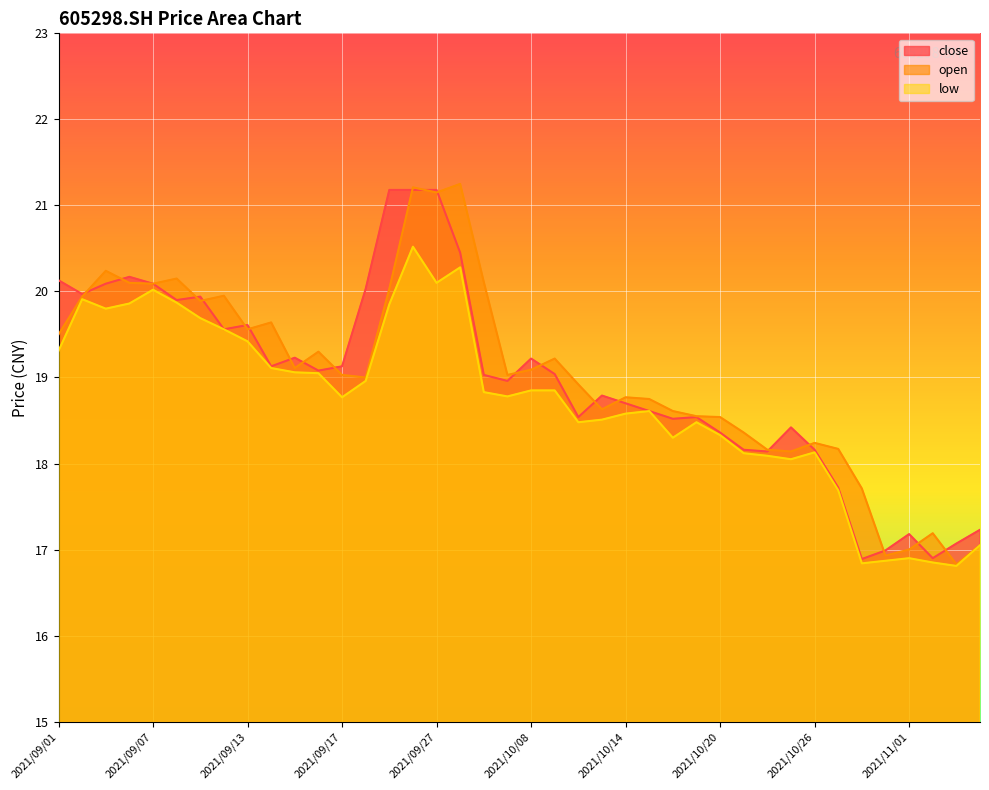

List the series in order of their peak value, lowest first.

low, close, open